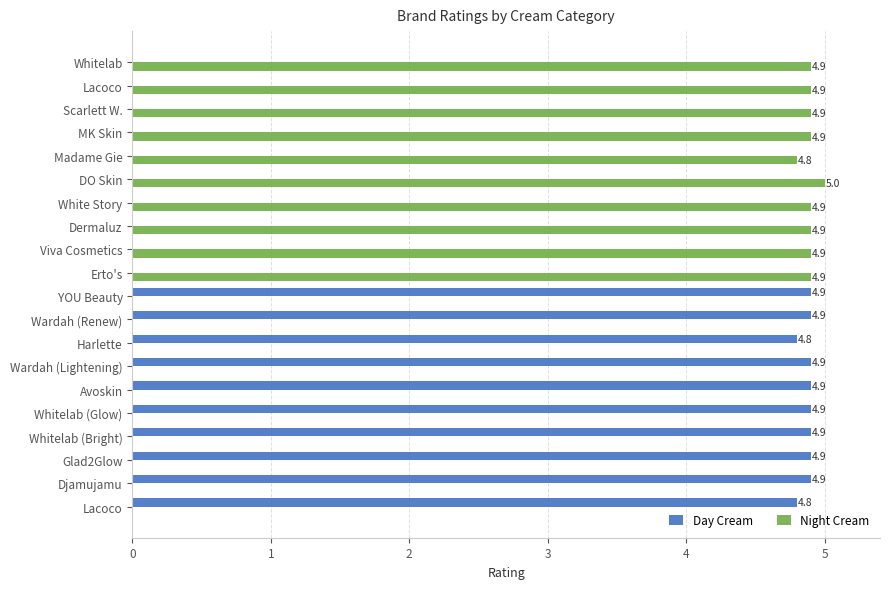

How many categories are shown in the chart?

20